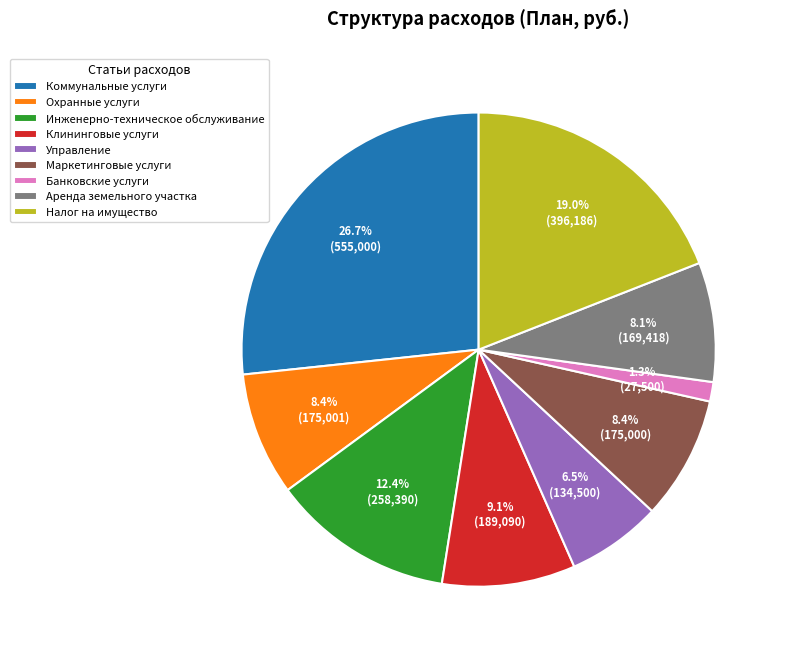

Is there a majority slice in this chart?

No